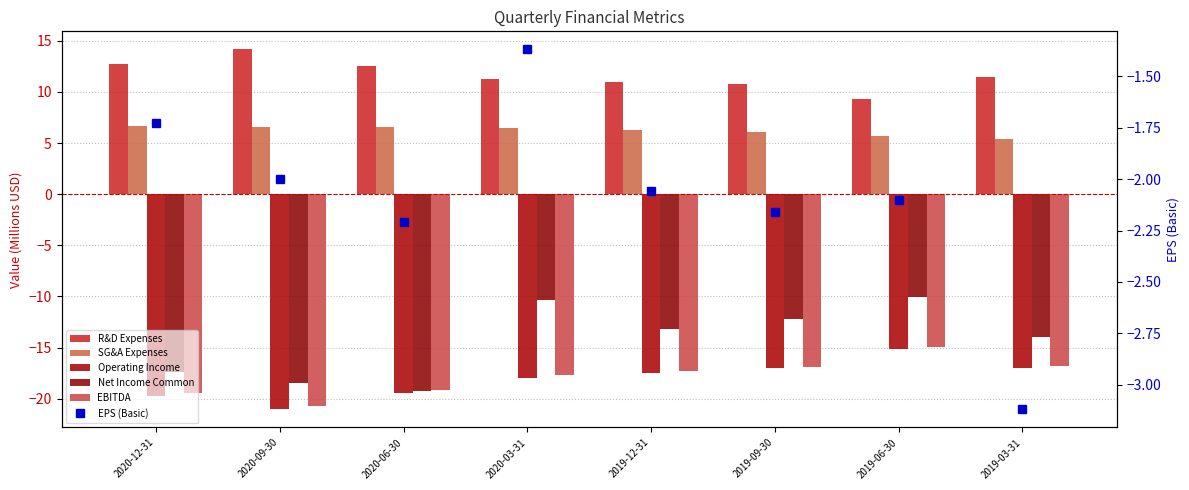

What is the approximate value of R&D Expenses at 2019-09-30?

10.7